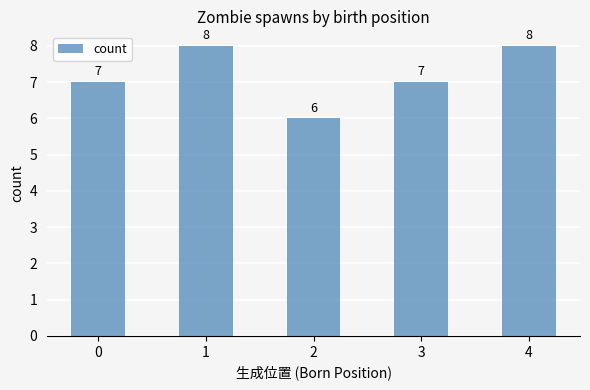

What is the greatest value displayed?

8